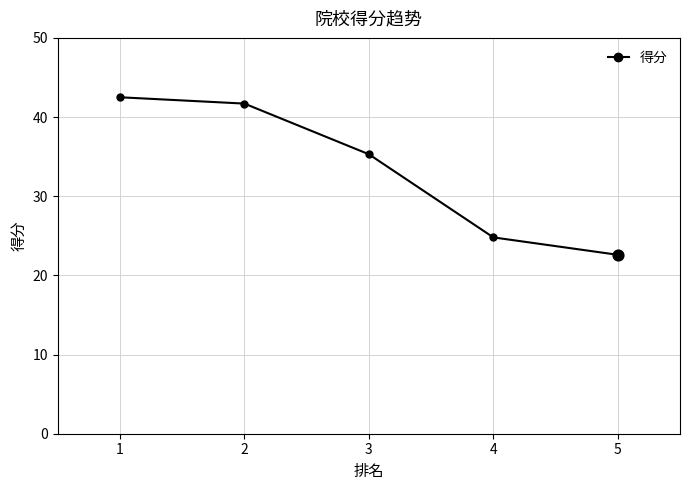

Which has a higher value, 2 or 1?

1